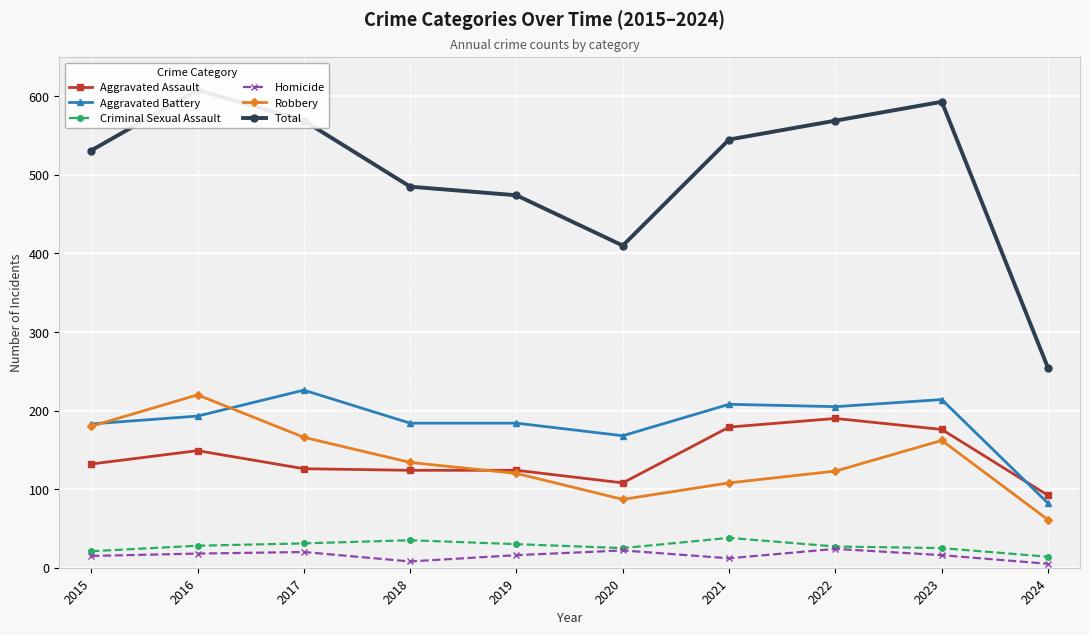

What is the average value of the Aggravated Battery series?

185